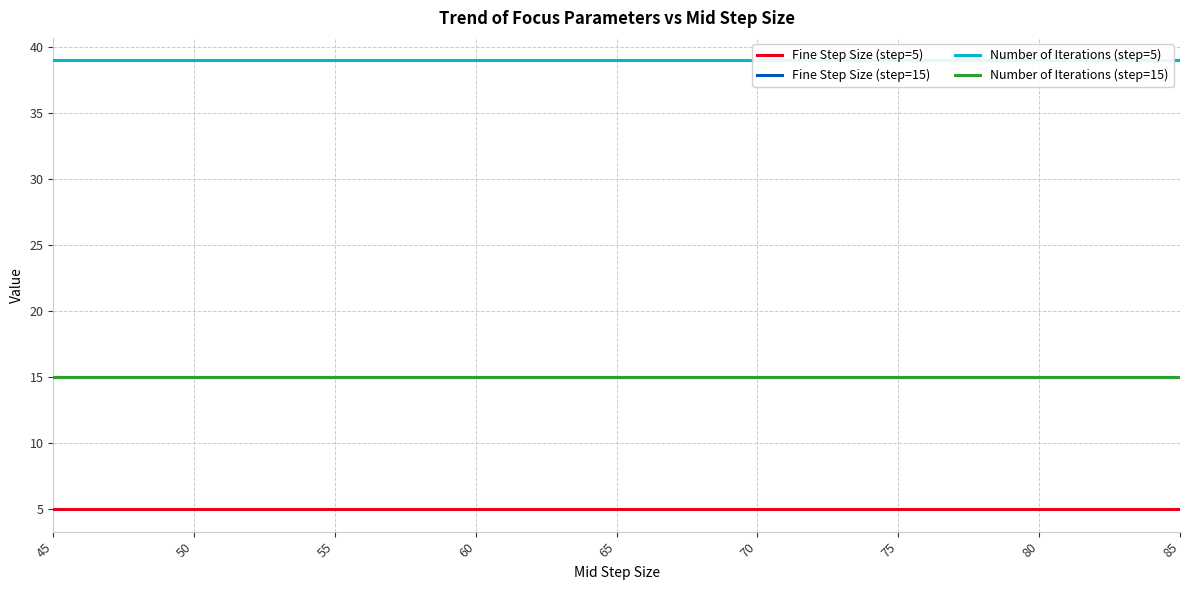

True or false: Fine Step Size (step=5) and Fine Step Size (step=15) intersect in this chart.

False